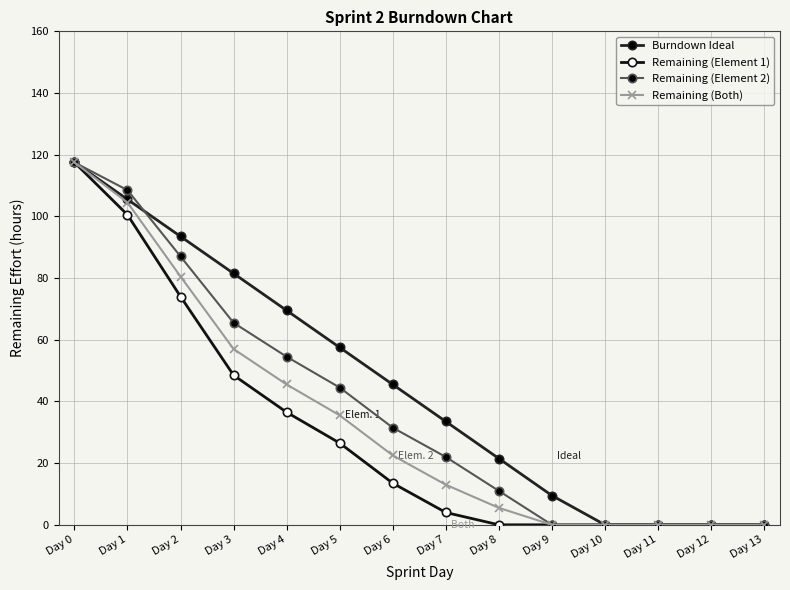

What are all the series names shown in the legend?

Burndown Ideal, Remaining (Element 1), Remaining (Element 2), Remaining (Both)